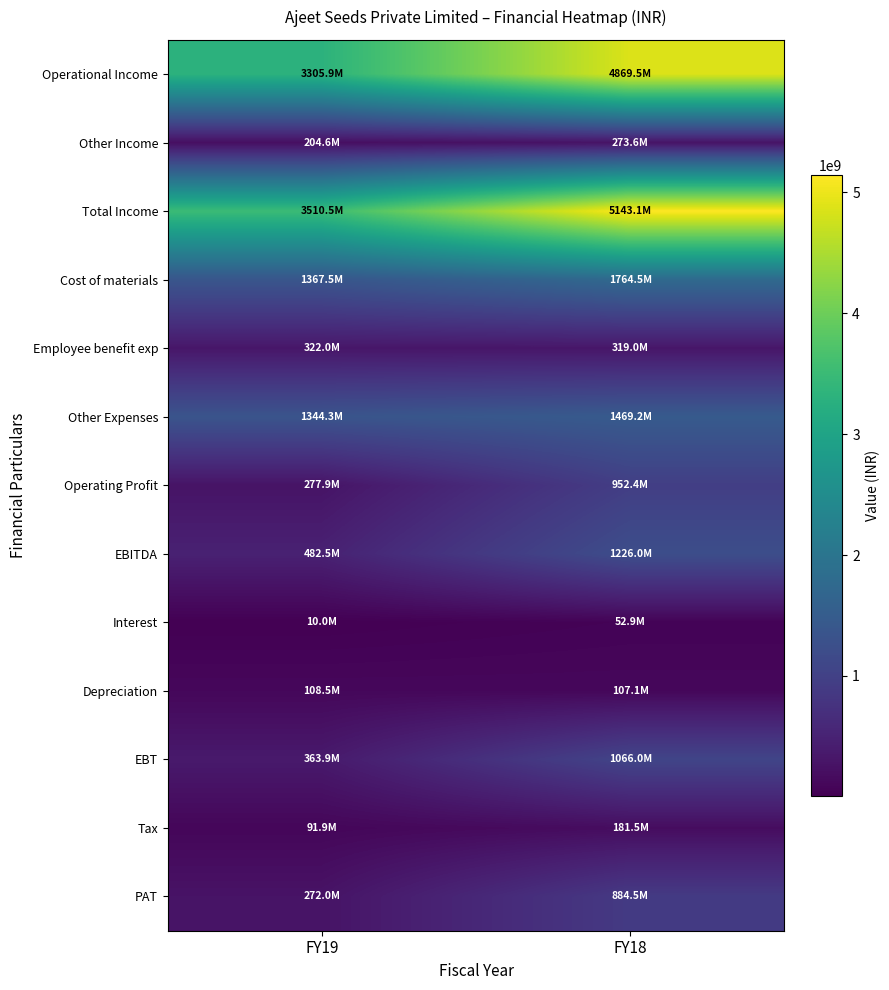

Which series has the largest range (max minus min)?

Total Income